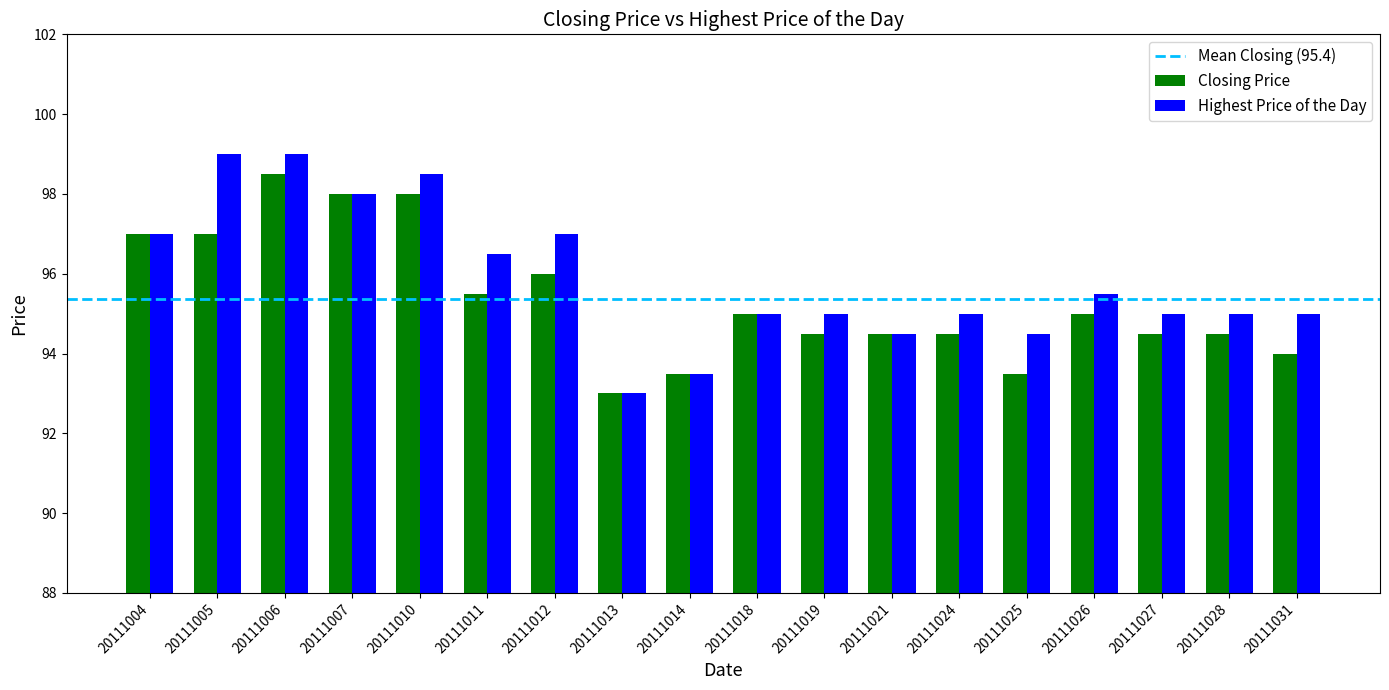

Which series has the widest spread of values?

Highest Price of the Day